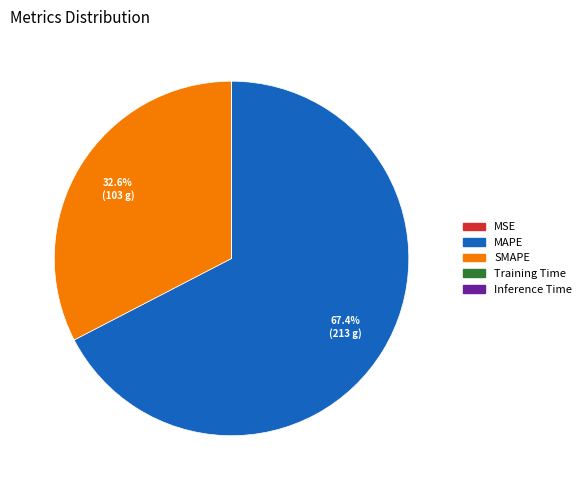

What is the majority slice?

MAPE